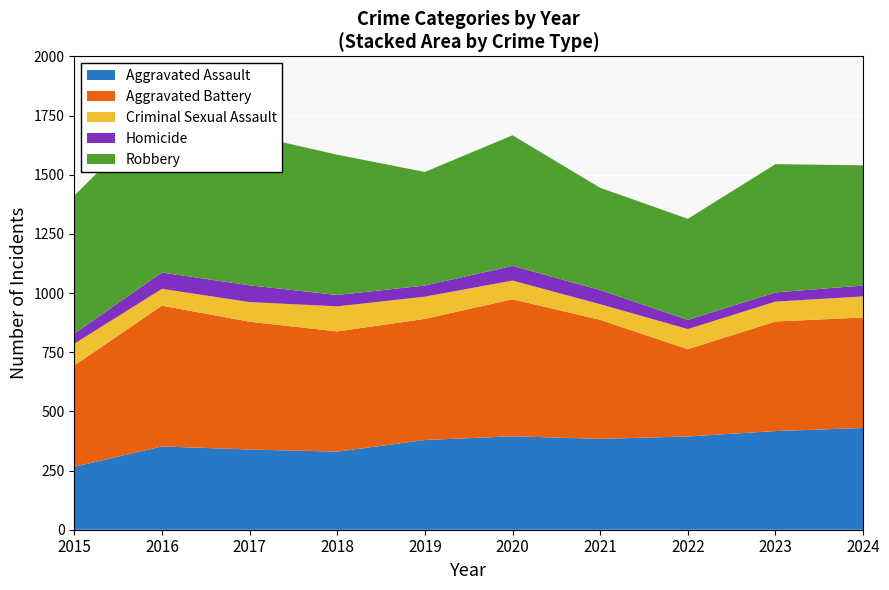

Reading left to right, what are all the values shown in this chart?

Aggravated Assault: 266	352	339	330	379	395	384	394	417	430
Aggravated Battery: 428	595	540	508	512	579	503	369	463	467
Criminal Sexual Assault: 92	71	83	106	94	79	66	85	84	89
Homicide: 43	69	71	48	47	62	60	39	39	46
Robbery: 583	693	636	593	480	552	432	427	542	508